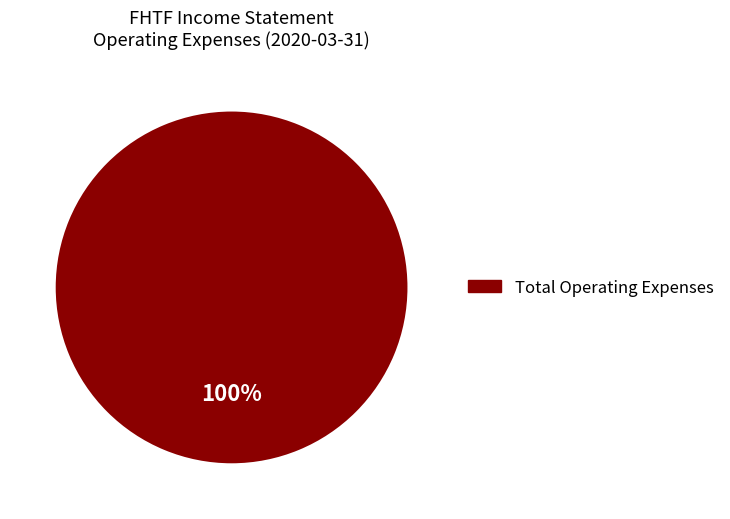

Is there a majority slice in this chart?

Yes